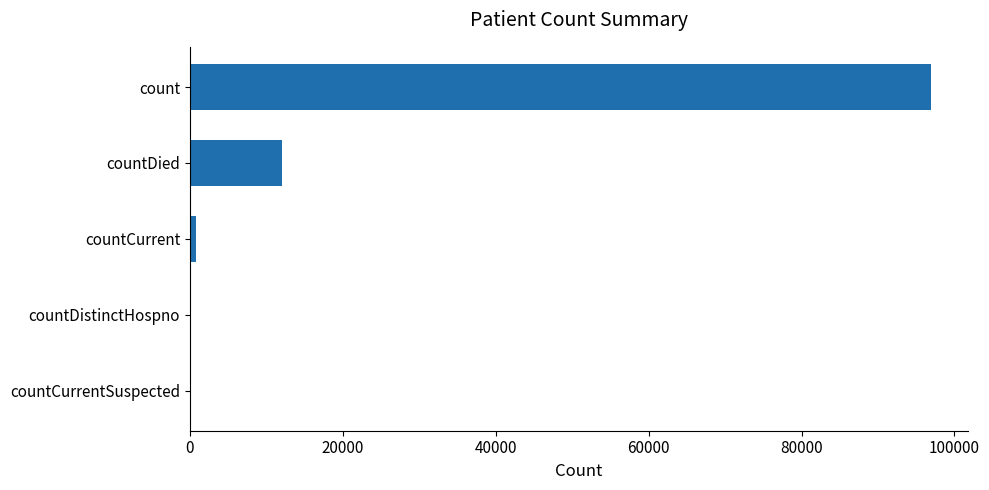

Reading bottom to top, extract all data points from this chart.

countCurrentSuspected=0	countDistinctHospno=0	countCurrent=791	countDied=12027	count=96969